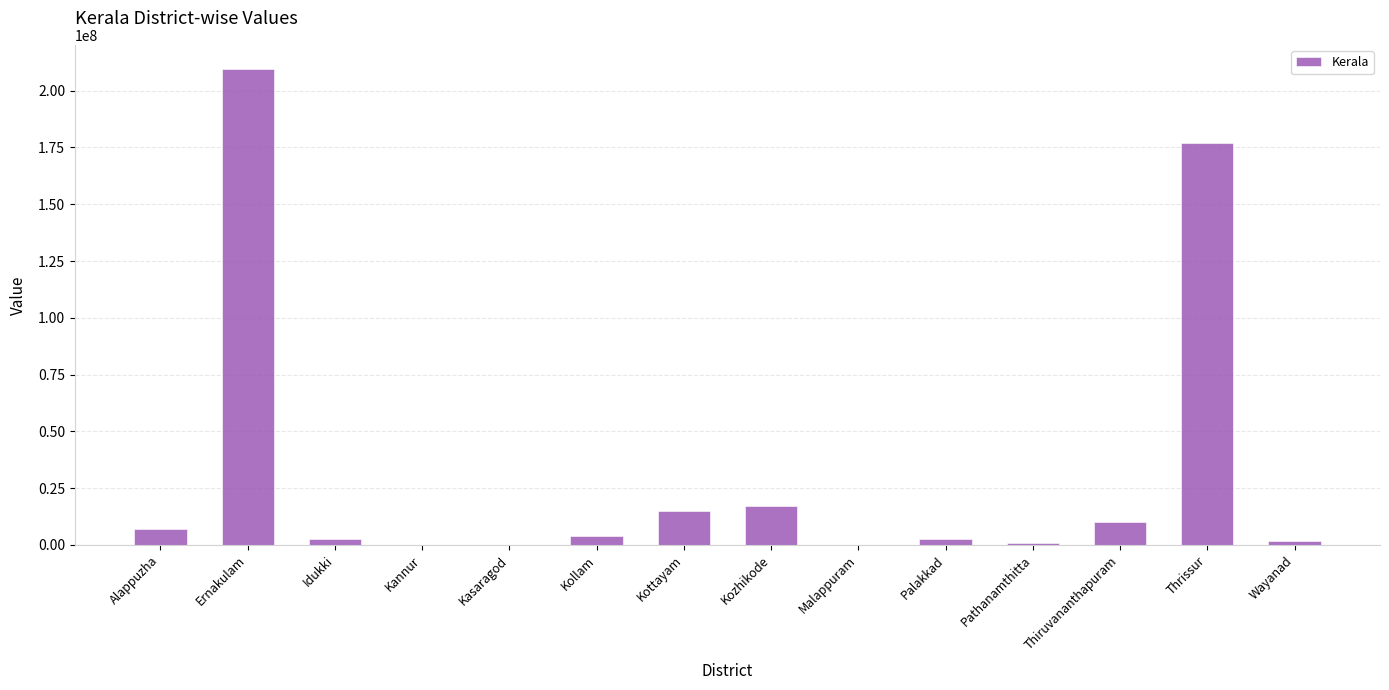

True or false: the data shows 24004181.1 at Kozhikode.

False